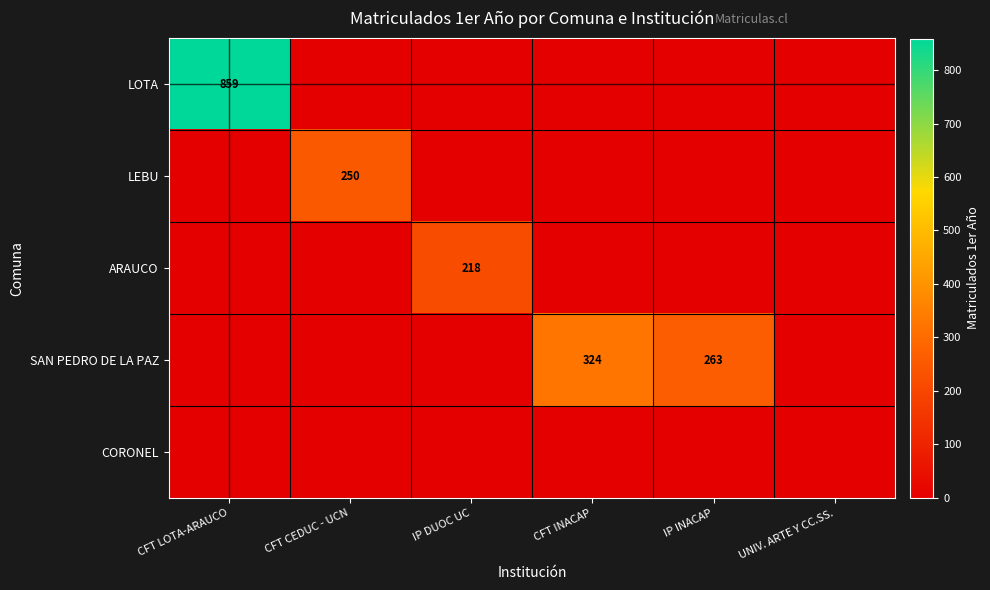

The ARAUCO series shows 218 at IP DUOC UC. True or false?

True